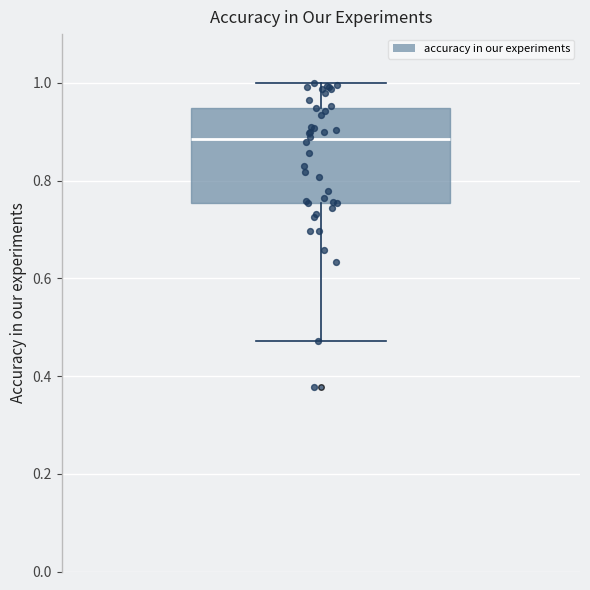

Transcribe this box plot: give where the median line is, the range the box spans, and where the two whiskers end, as read against the y-axis. The values are not printed on the chart, so give them approximately, as read against the axis.

median 0.88, box 0.76 to 0.94, whiskers 0.48 to 1.00